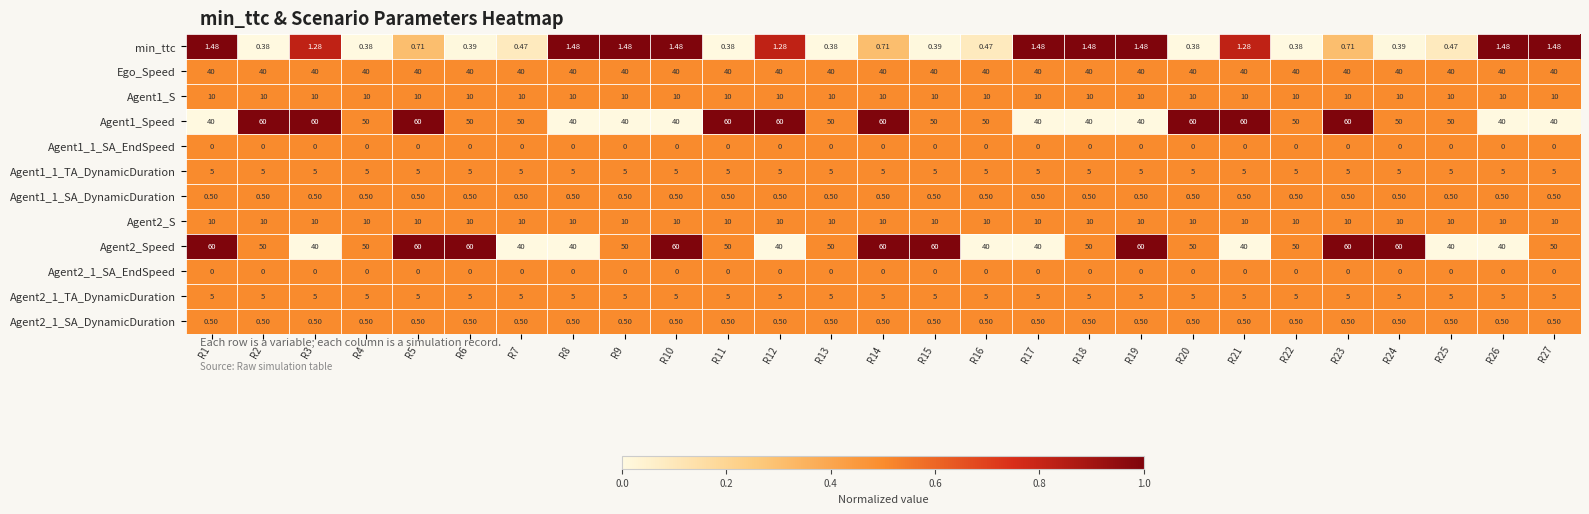

Is the value of Agent2_1_SA_DynamicDuration at R7 greater than the value of Agent1_S at R1?

No